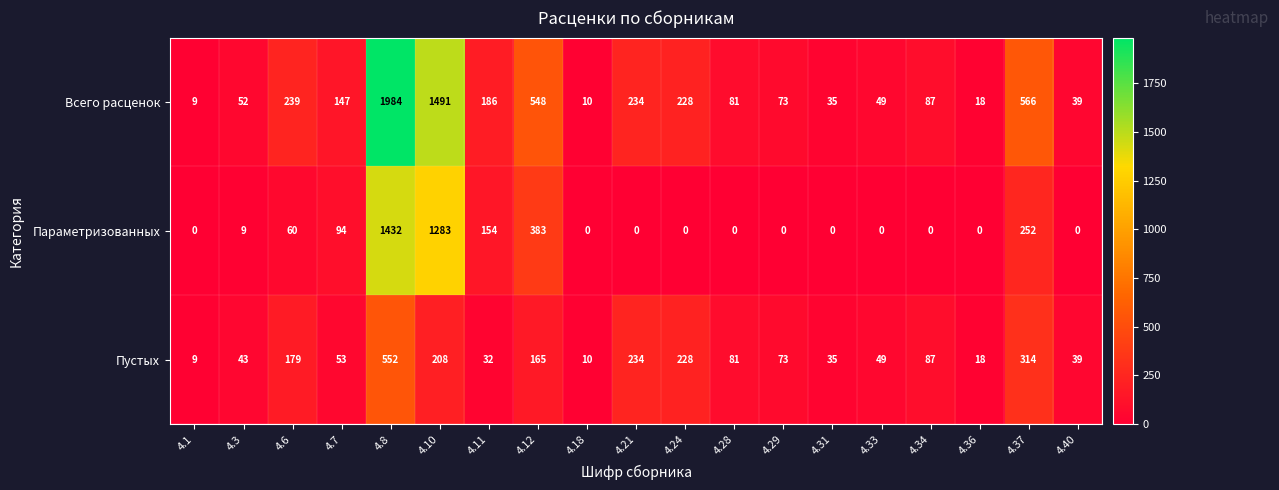

At how many categories does at least one series exceed 1940?

1